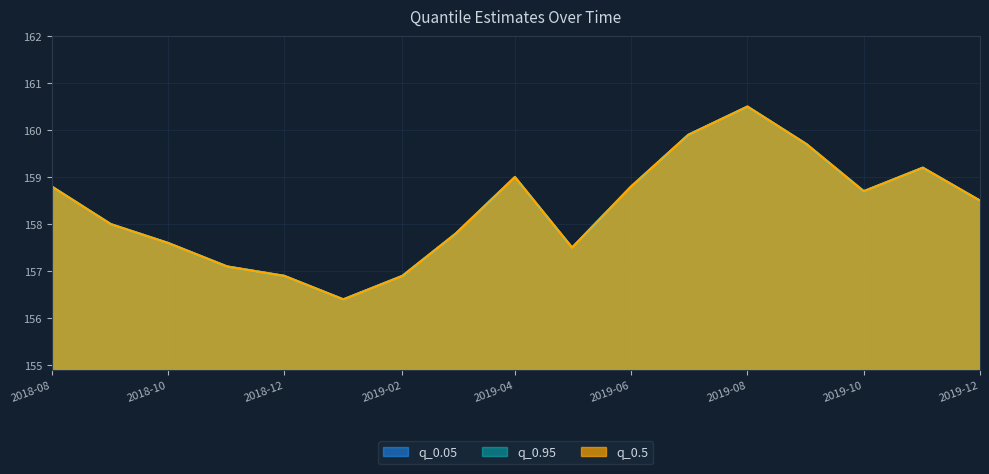

What is the average value of the q_0.95 series?

158.3